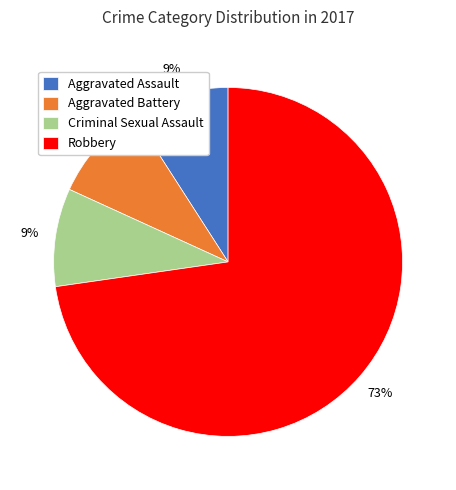

To the nearest percent, what is the average slice percentage?

25%